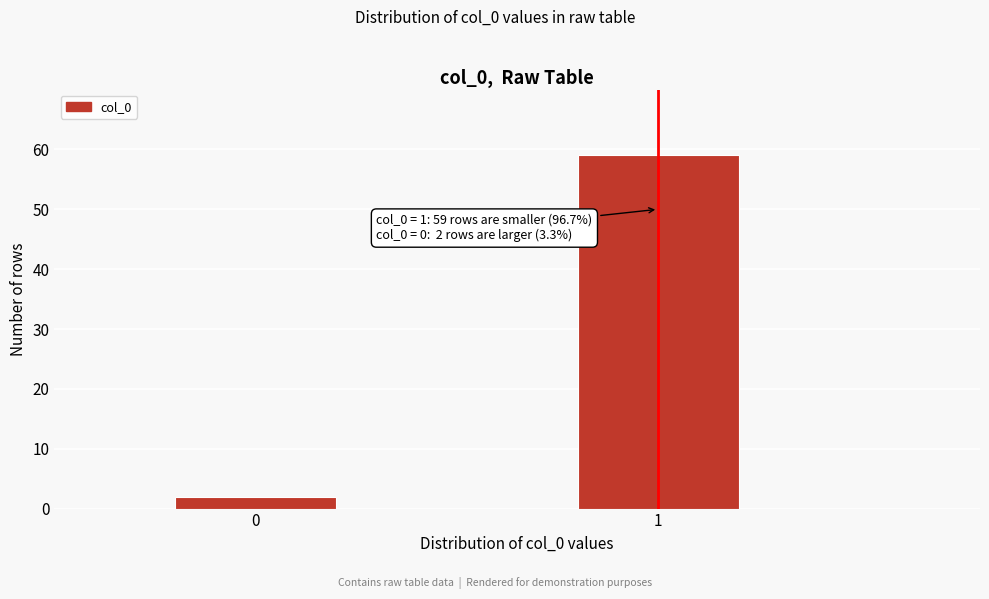

Reading right to left, transcribe all the data shown in this chart.

1=59	0=2